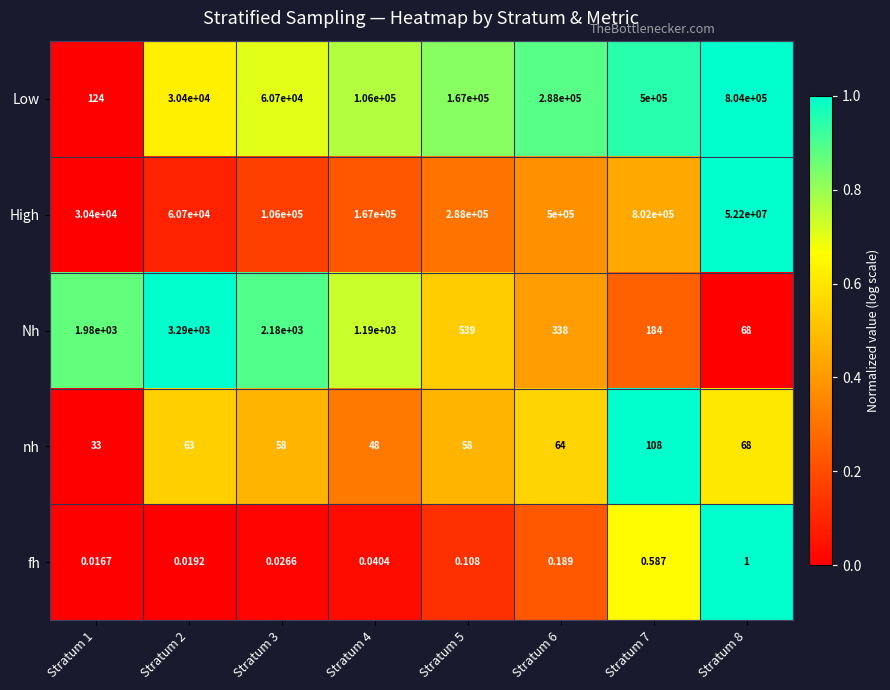

Count the number of categories in the chart.

8